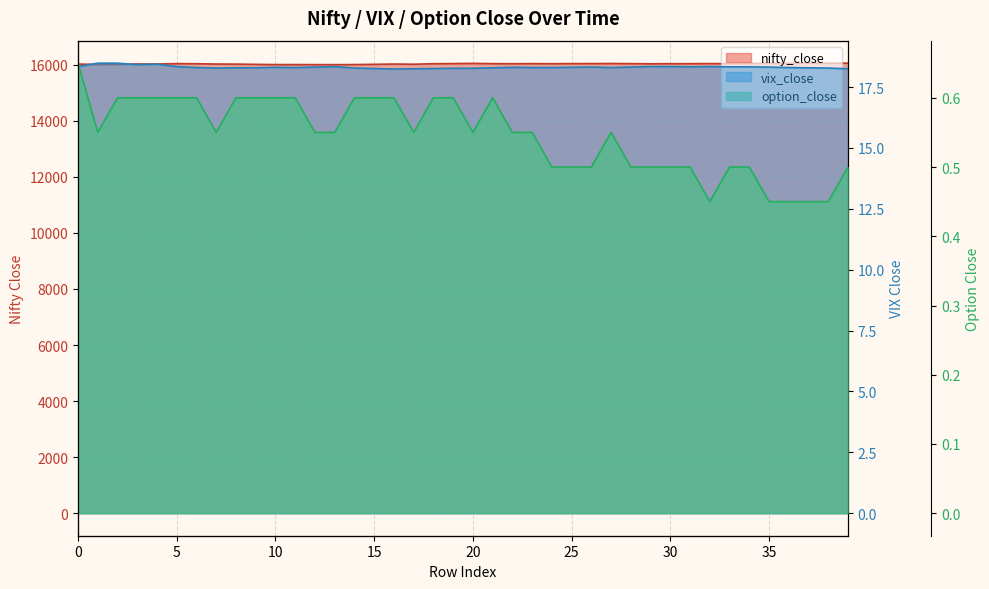

What is the minimum value shown in the chart?

0.5